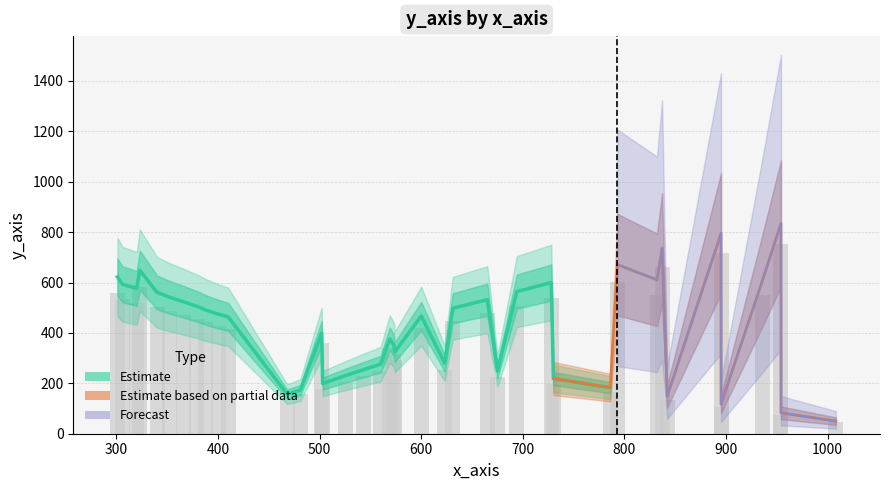

What is the value of the 38th bar from the left?

83